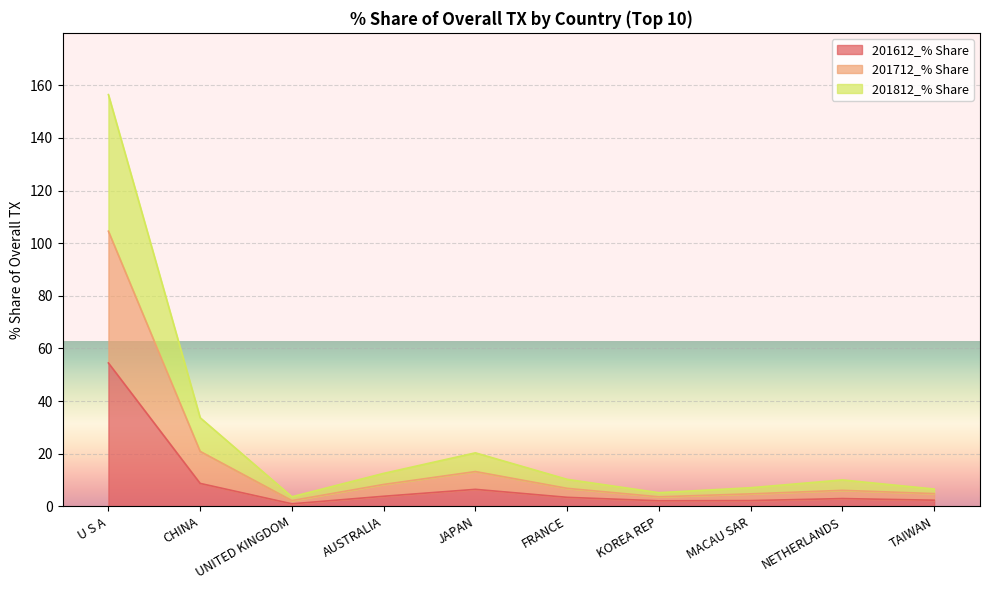

Where is the first local minimum for 201812_% Share?

UNITED KINGDOM